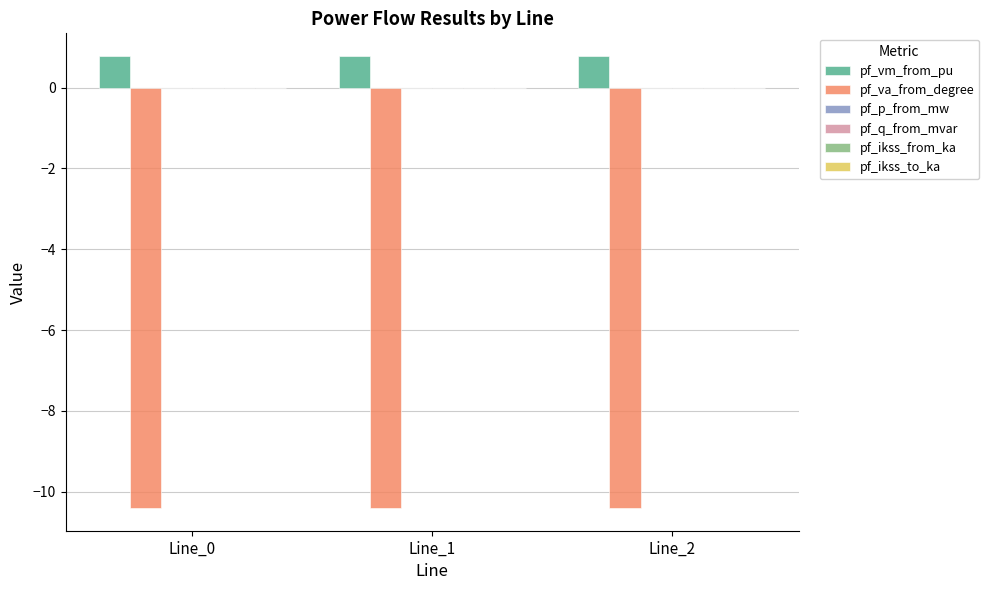

Which series has the largest total across all categories?

pf_vm_from_pu